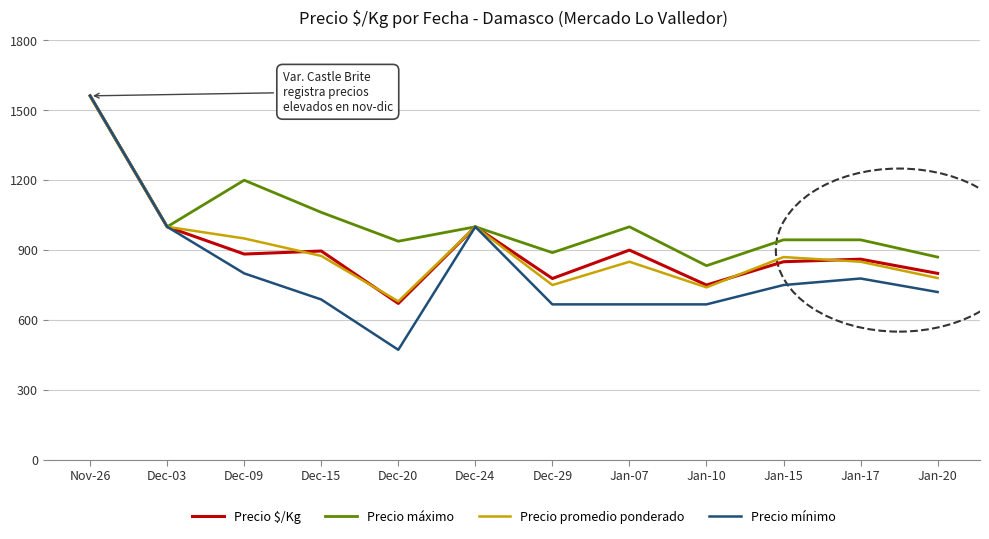

What is the greatest value displayed?

1563